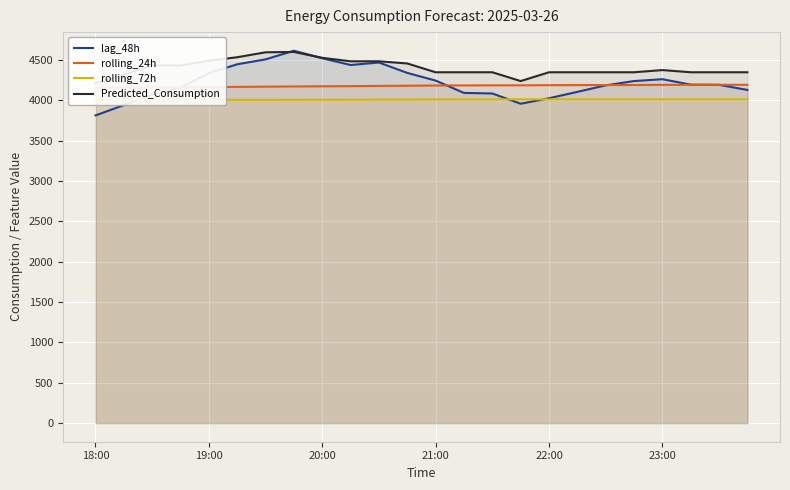

How many interior local peaks does the Predicted_Consumption series have?

2